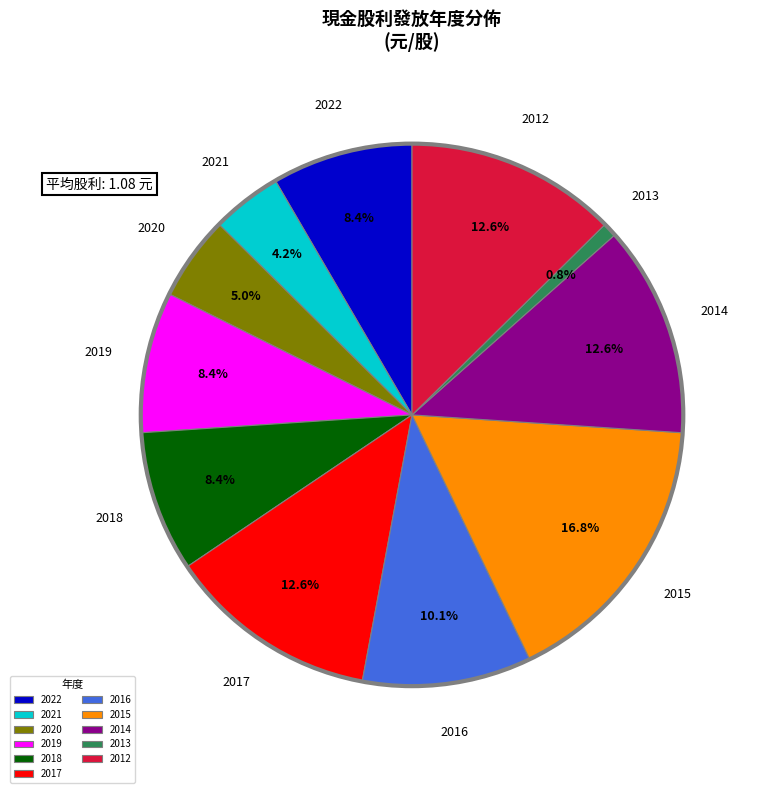

To the nearest percent, what percentage of the pie is 2015?

17%